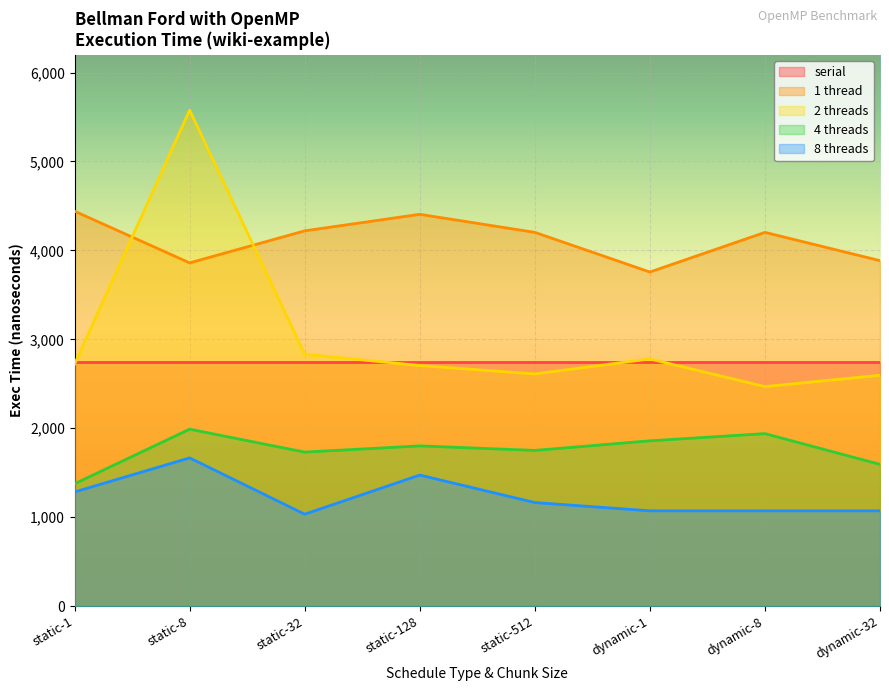

What is the sum of the 8 threads values at dynamic-32 and static-32?

2106